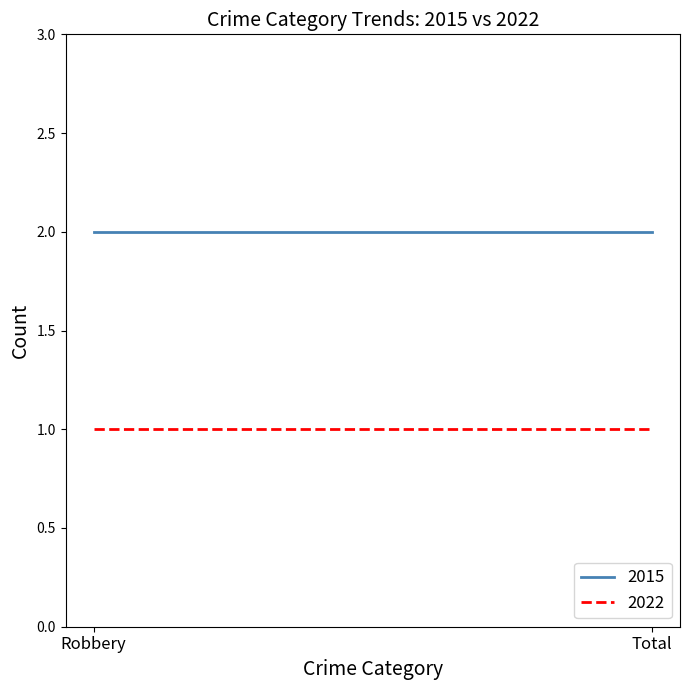

Is it true that 2015 equals 2 at Total?

True